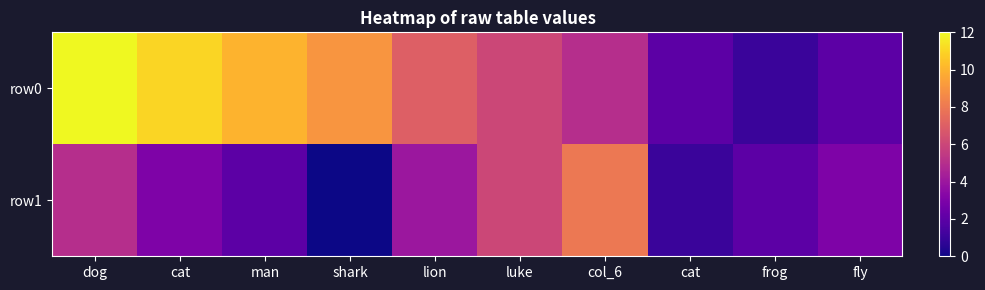

Reading left to right, extract all data points from this chart.

row0: dog=12	cat=11	man=10	shark=9	lion=7	luke=6	col_6=5	cat=2	frog=1	fly=2
row1: dog=5	cat=3	man=2	shark=0	lion=4	luke=6	col_6=8	cat=1	frog=2	fly=3